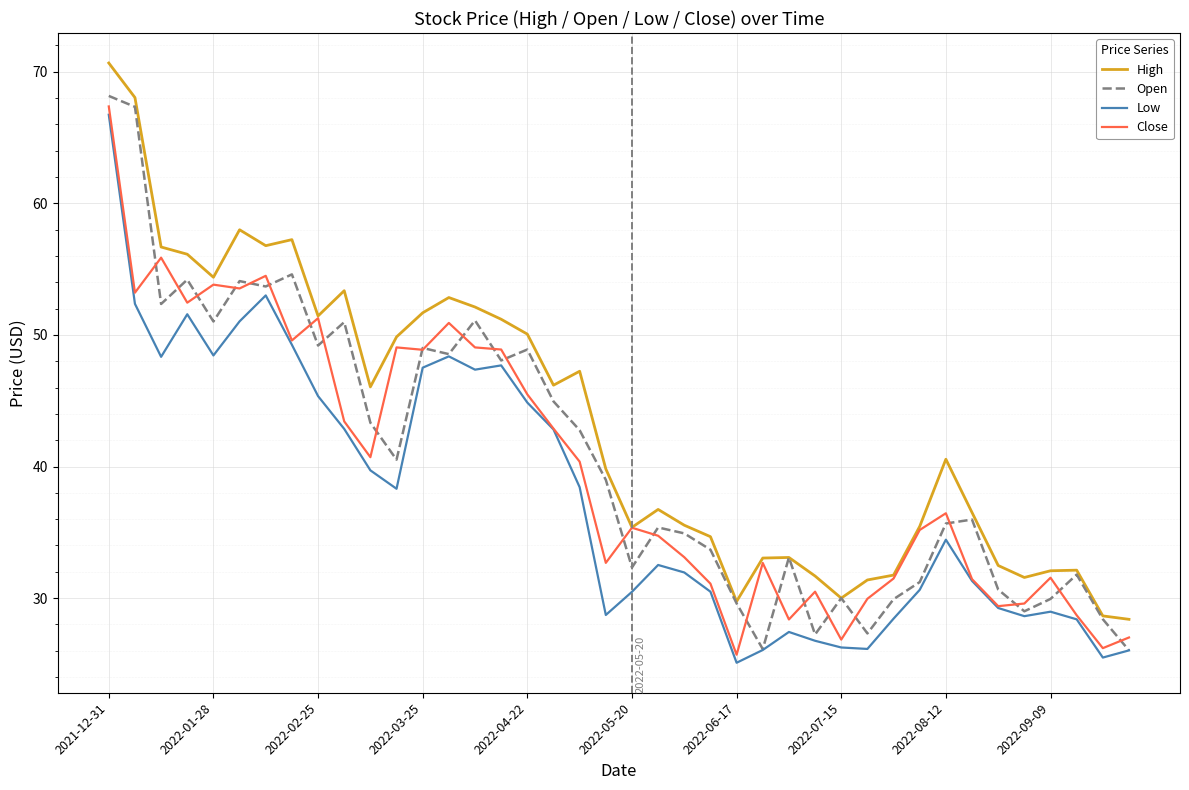

Which series has the largest total across all categories?

High